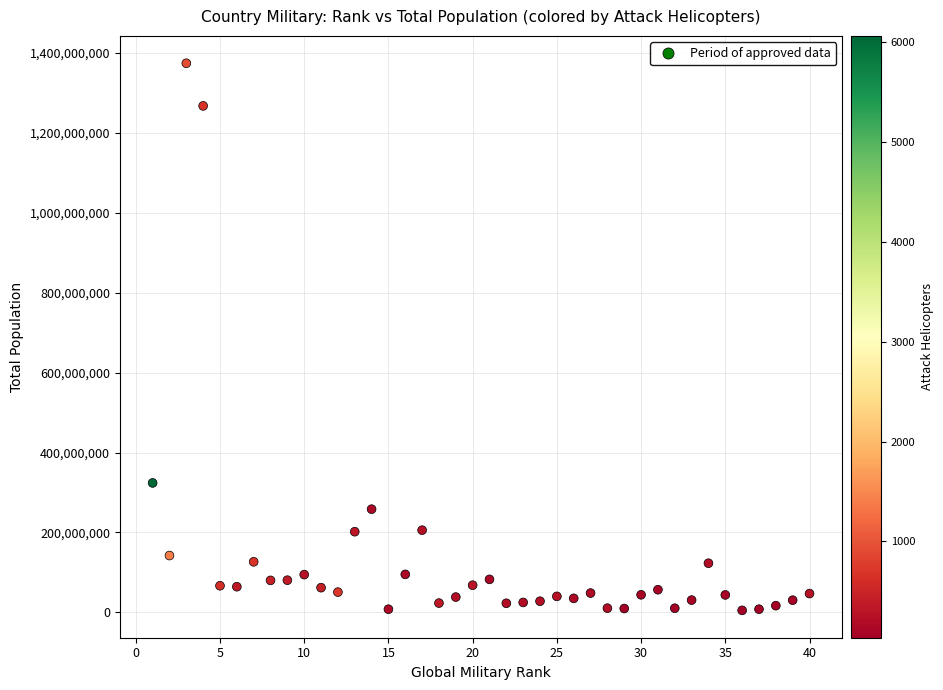

What is the range of Y values (max minus min)?

1368276120